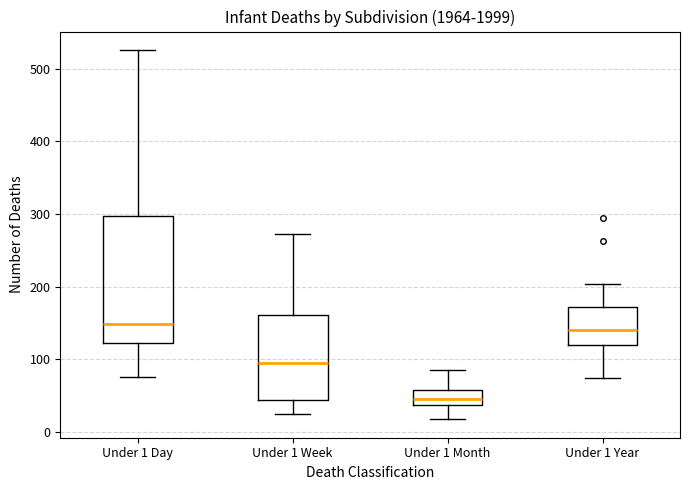

Where is the upper edge of the box for Under 1 Week on the y-axis? The values are not printed on the chart, so give them approximately, as read against the axis.

160